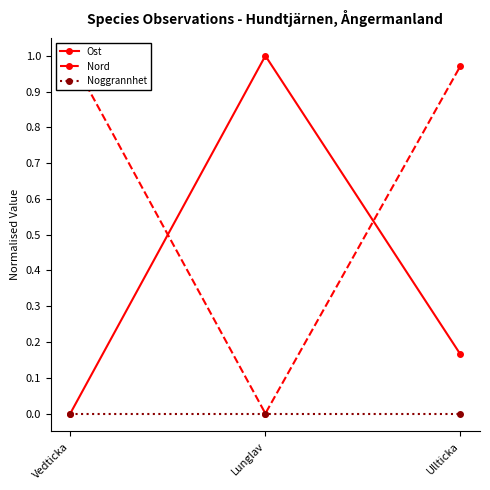

Where is Noggrannhet nearest to the value 0?

Vedticka